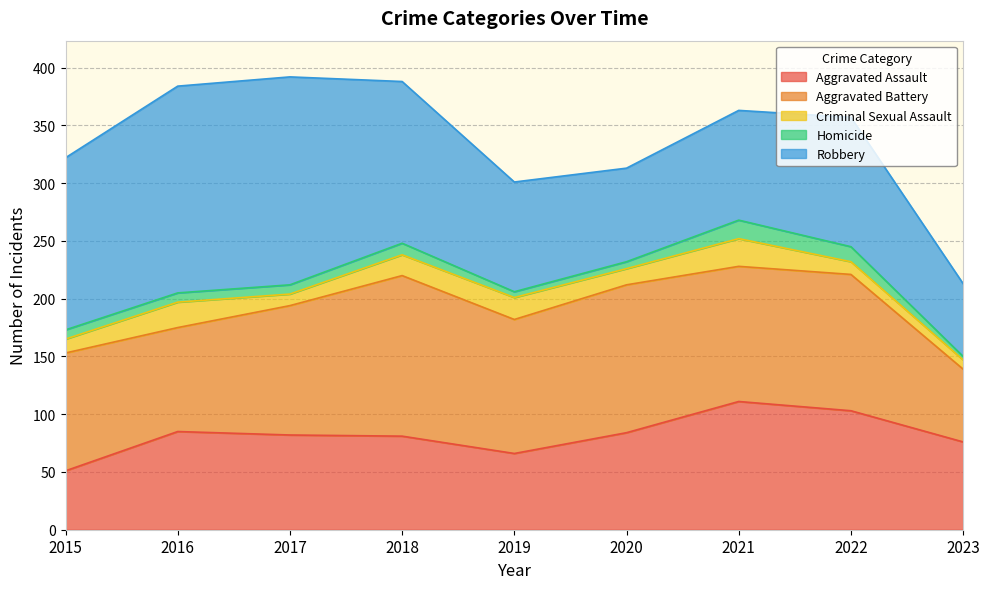

Reading left to right, list all the values displayed in this chart.

Aggravated Assault: 51	85	82	81	66	84	111	103	76
Aggravated Battery: 102	90	112	139	116	128	117	118	63
Criminal Sexual Assault: 12	22	10	18	19	14	24	11	8
Homicide: 8	8	8	10	5	6	16	13	3
Robbery: 149	179	180	140	95	81	95	112	63